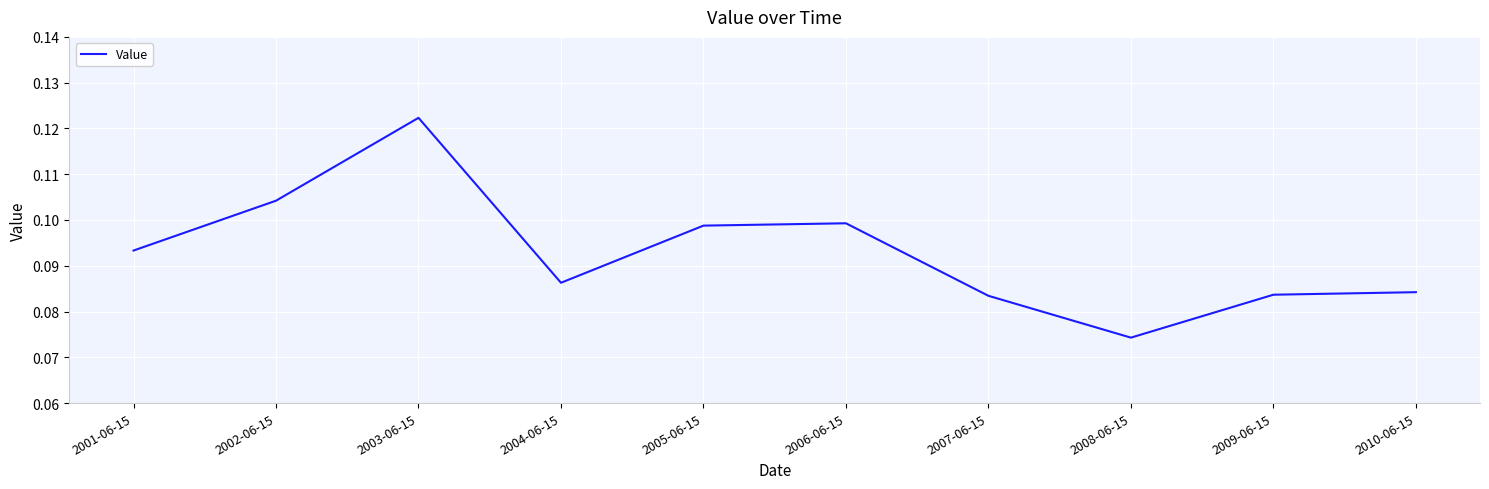

True or false: the data shows 0.0 at 2009-06-15.

False